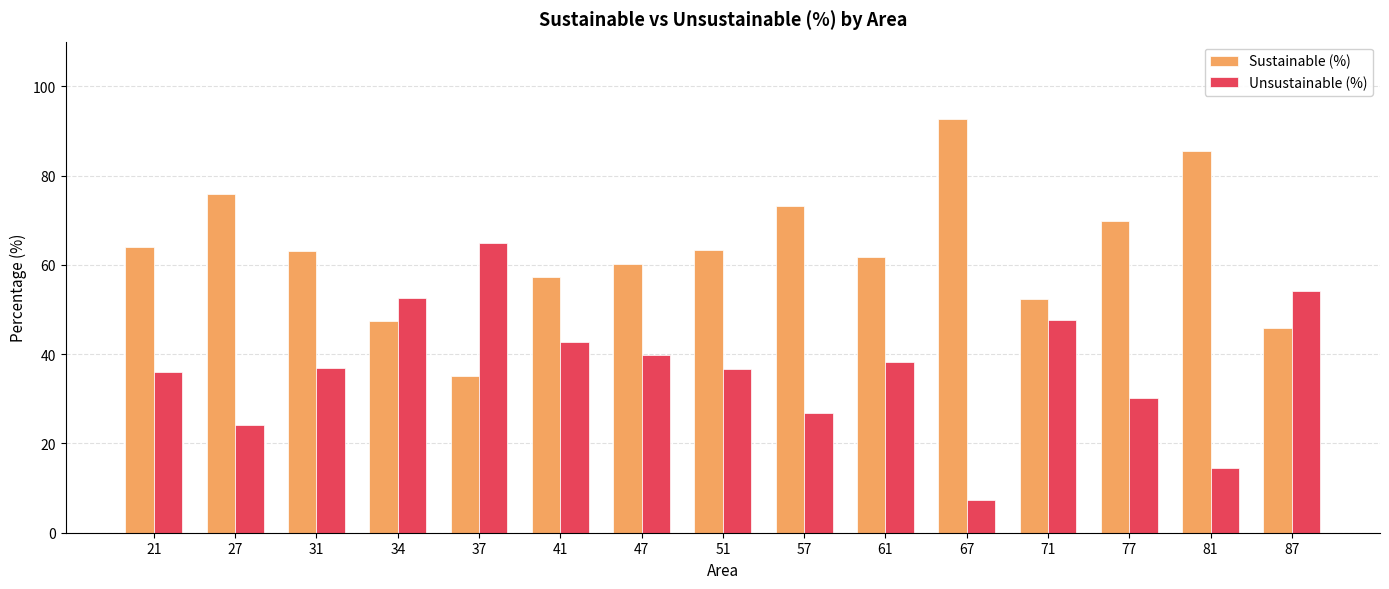

What are all the series names shown in the legend?

Sustainable (%), Unsustainable (%)